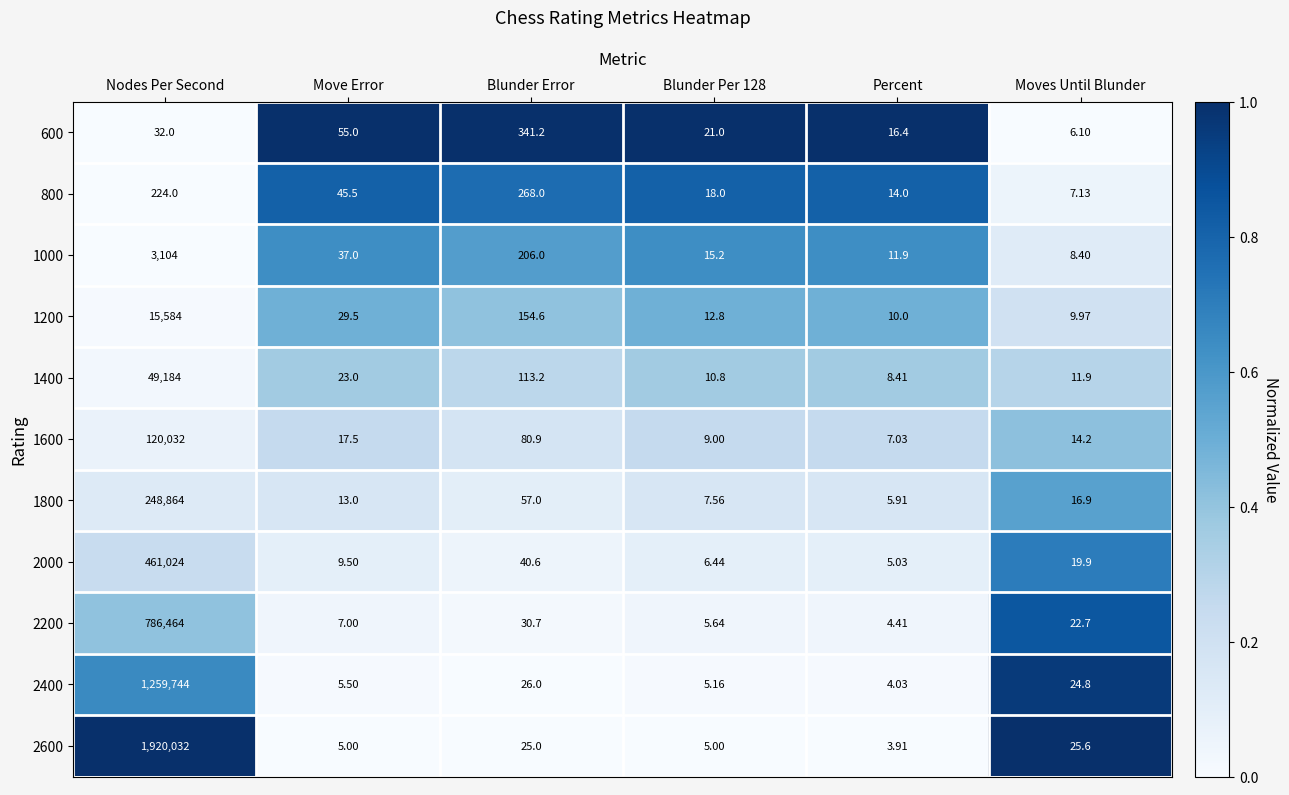

At which label does 800 first exceed 45?

Nodes Per Second